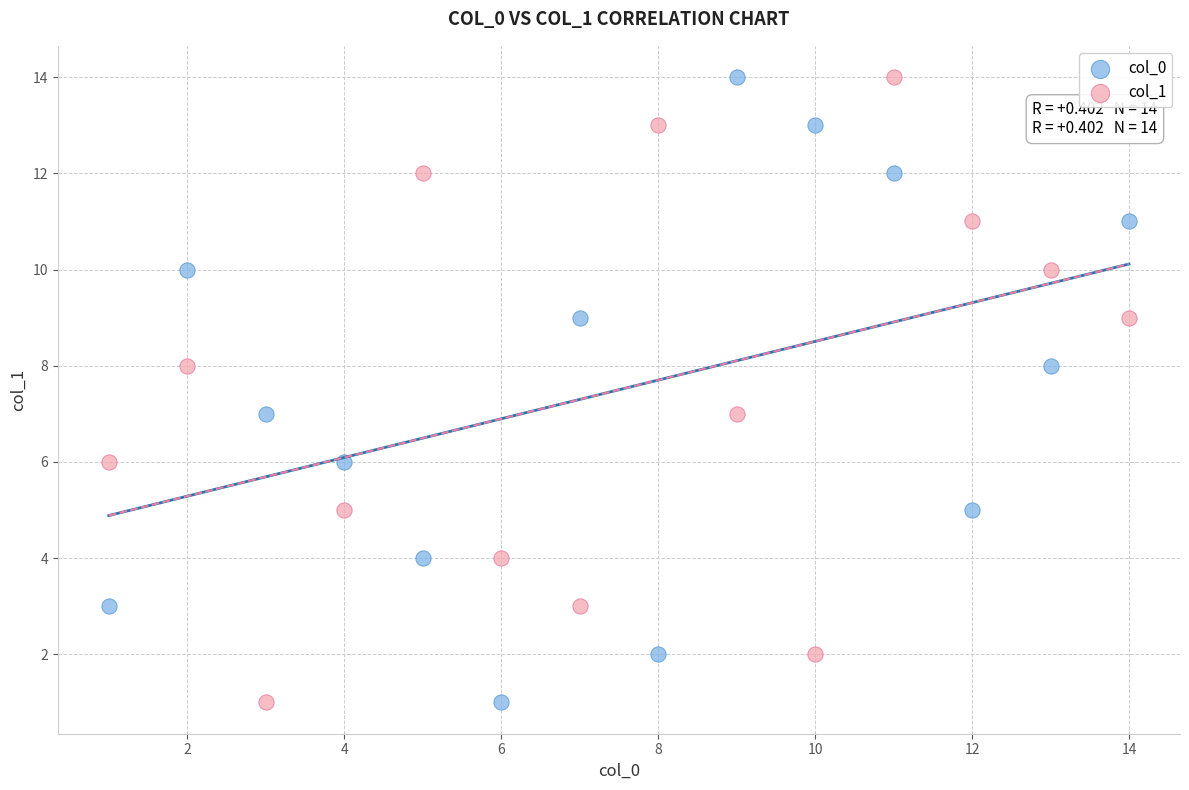

What are all the series names shown in the legend?

col_0, col_1